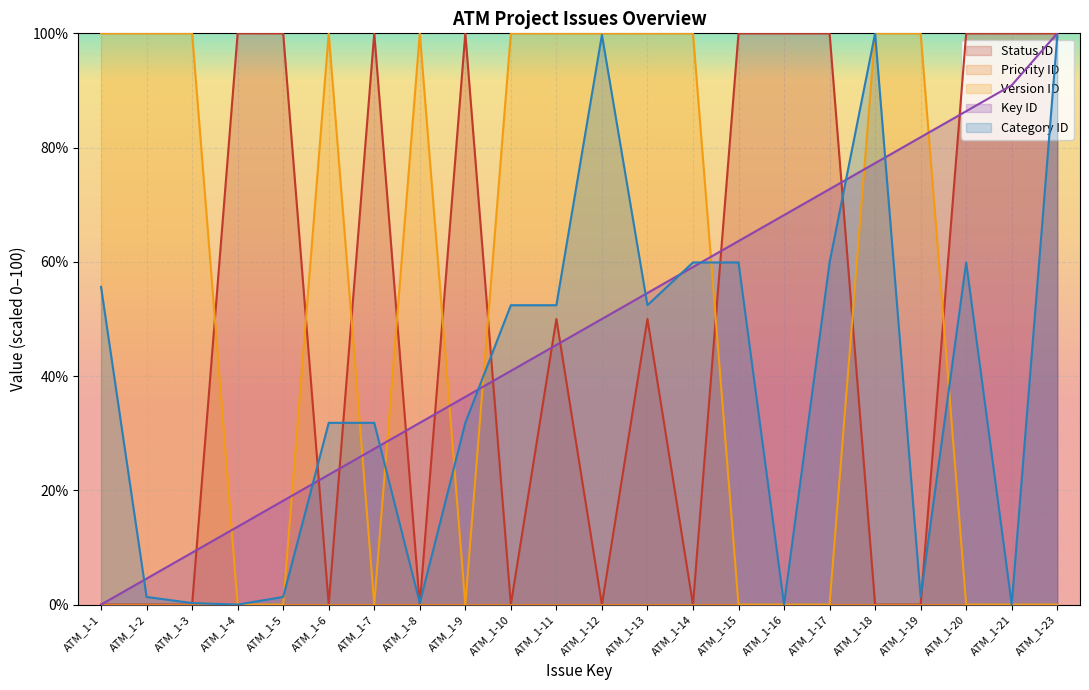

Rank the categories by Key ID value from lowest to highest.

ATM_1-1, ATM_1-2, ATM_1-3, ATM_1-4, ATM_1-5, ATM_1-6, ATM_1-7, ATM_1-8, ATM_1-9, ATM_1-10, ATM_1-11, ATM_1-12, ATM_1-13, ATM_1-14, ATM_1-15, ATM_1-16, ATM_1-17, ATM_1-18, ATM_1-19, ATM_1-20, ATM_1-21, ATM_1-23